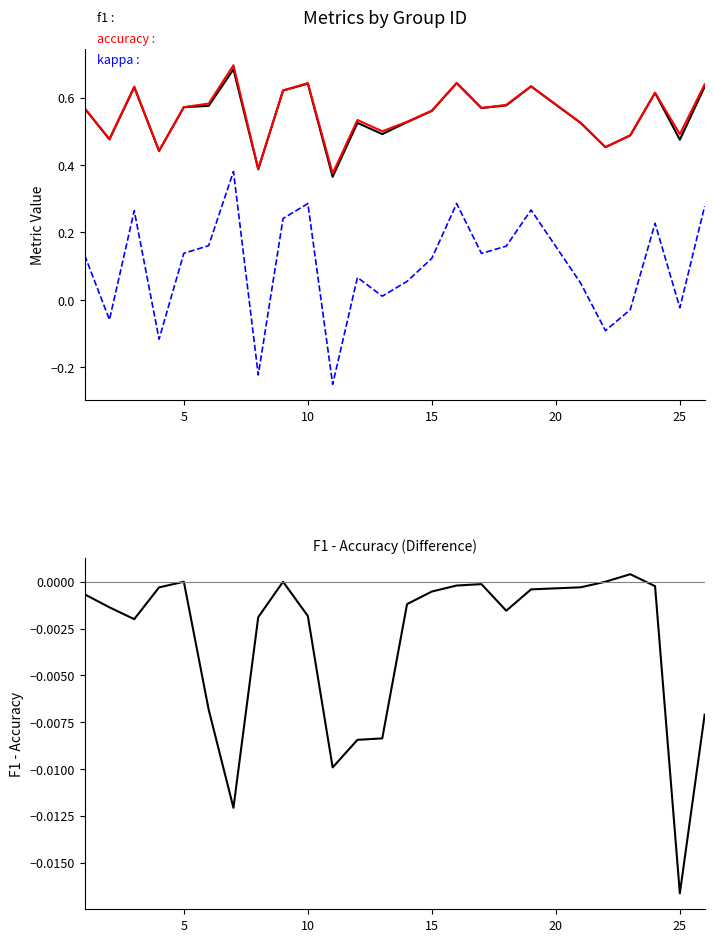

What is the average value of the accuracy series?

0.6